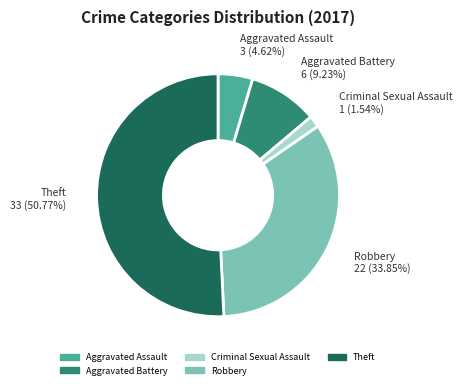

The Criminal Sexual Assault slice represents 2% of the pie. True or false?

True